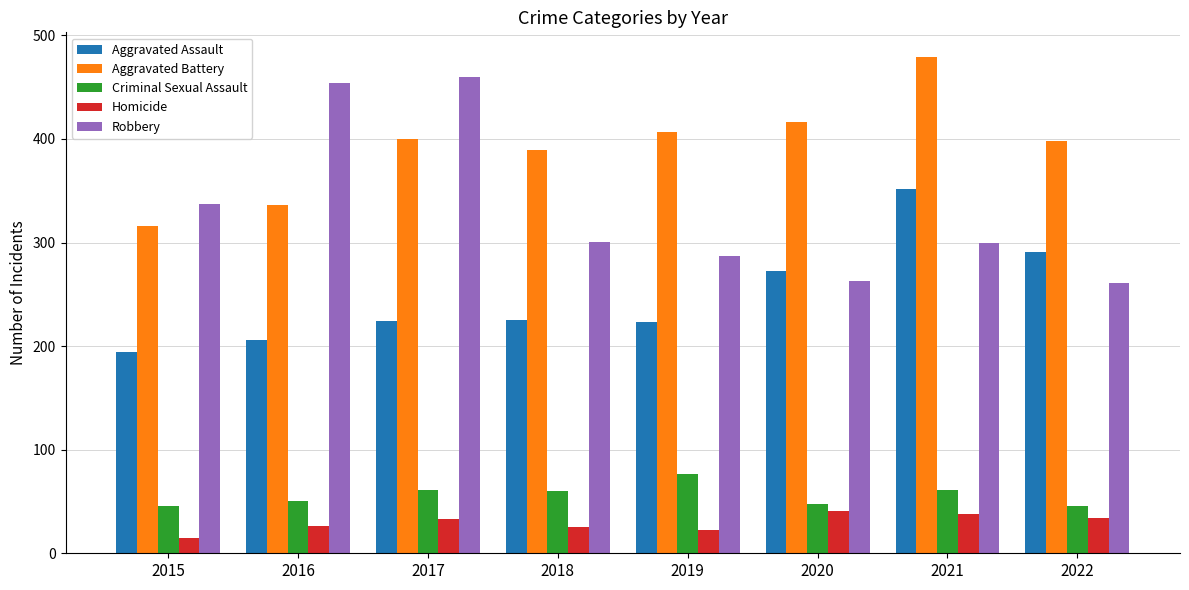

What is the value of the Aggravated Assault bar at the 3rd from the left?

224